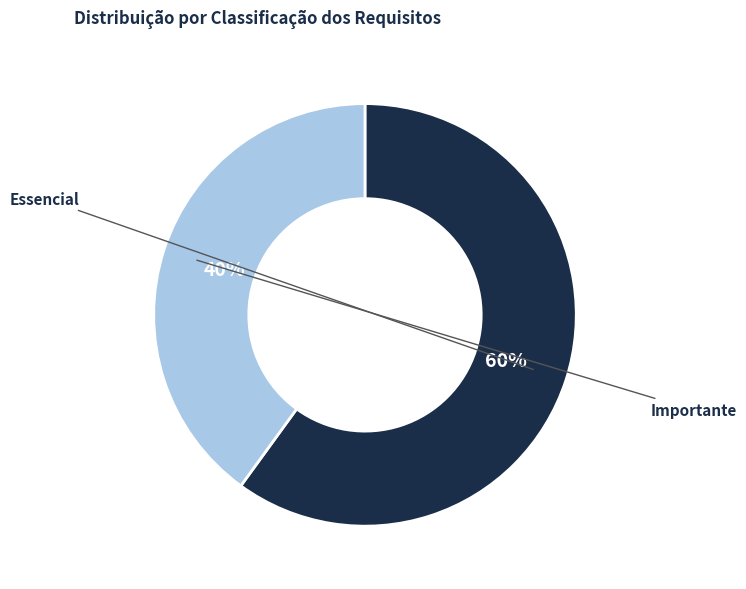

Is it true that Importante is 40% of the pie?

True